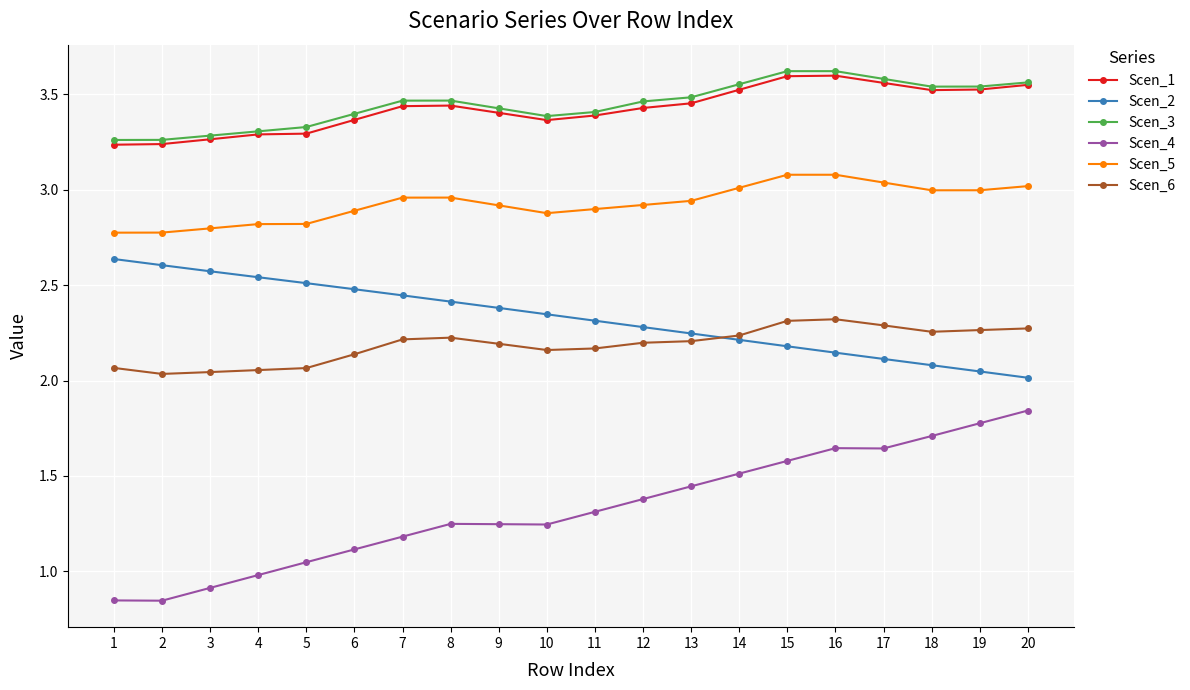

True or false: Scen_2 has more than 0 interior local peaks.

False